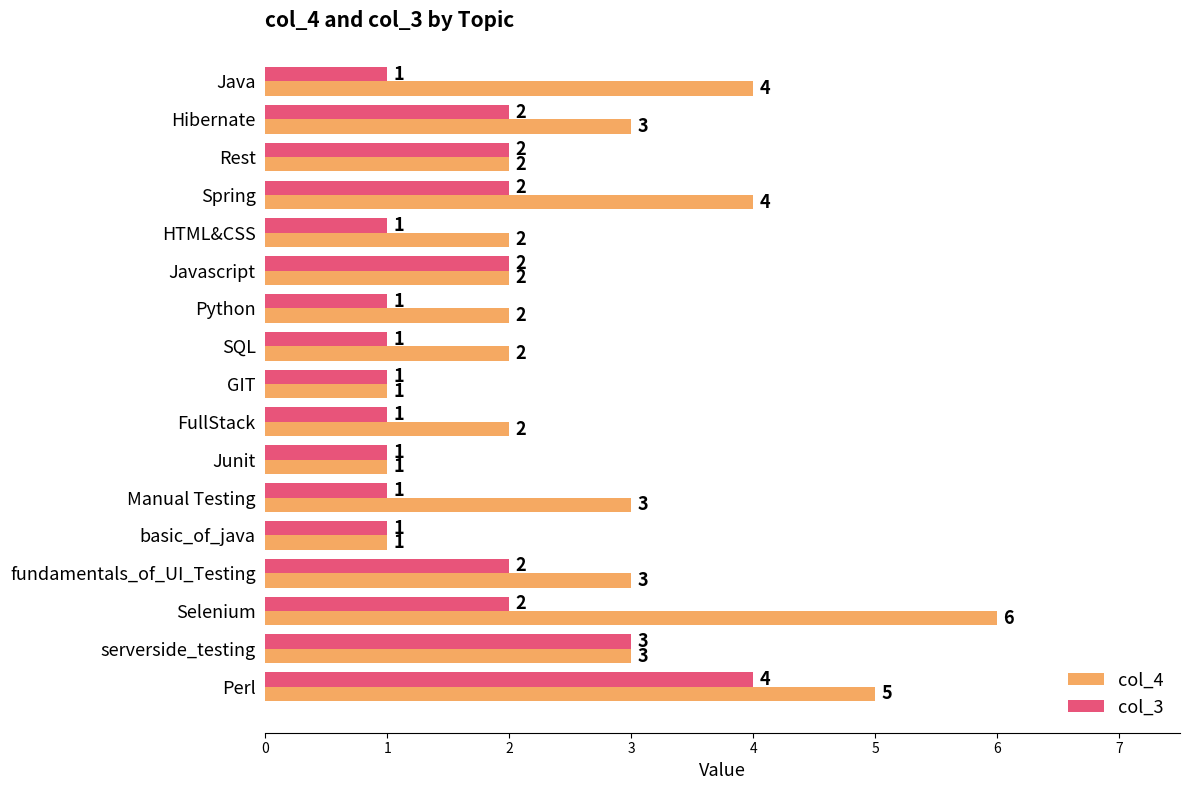

What is the total value across all series at fundamentals_of_UI_Testing?

5